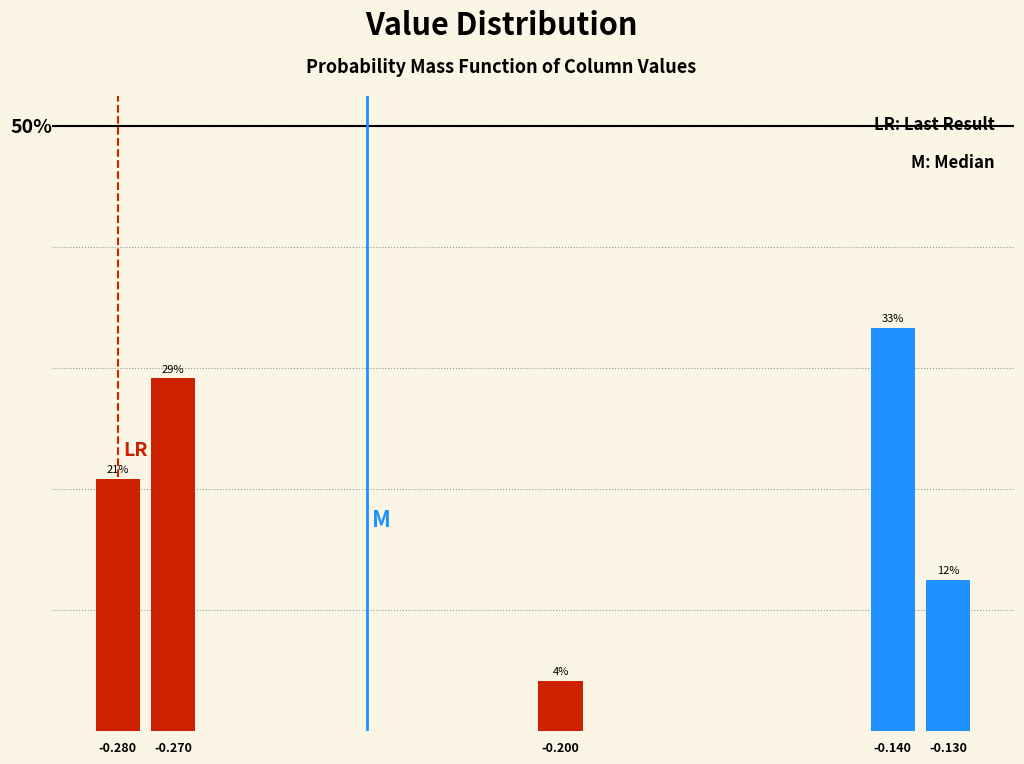

Are the bars horizontal?

No